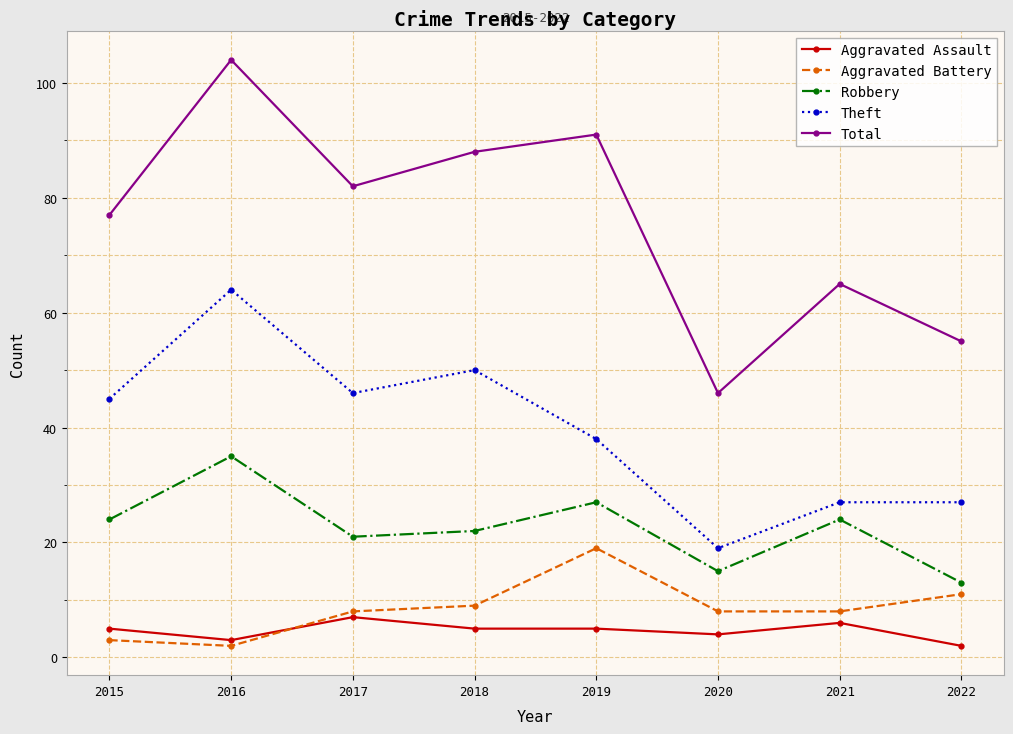

At which label does Total reach its peak?

2016